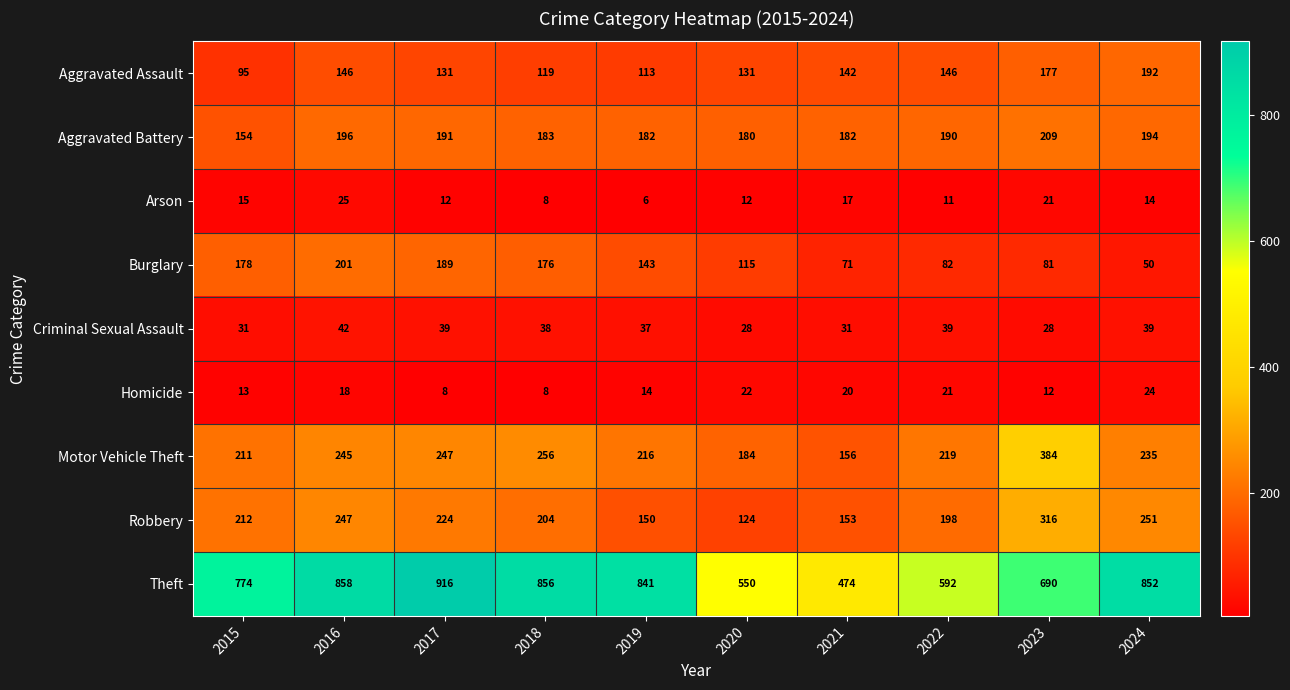

What is the difference between the maximum and minimum values in the Criminal Sexual Assault series?

14